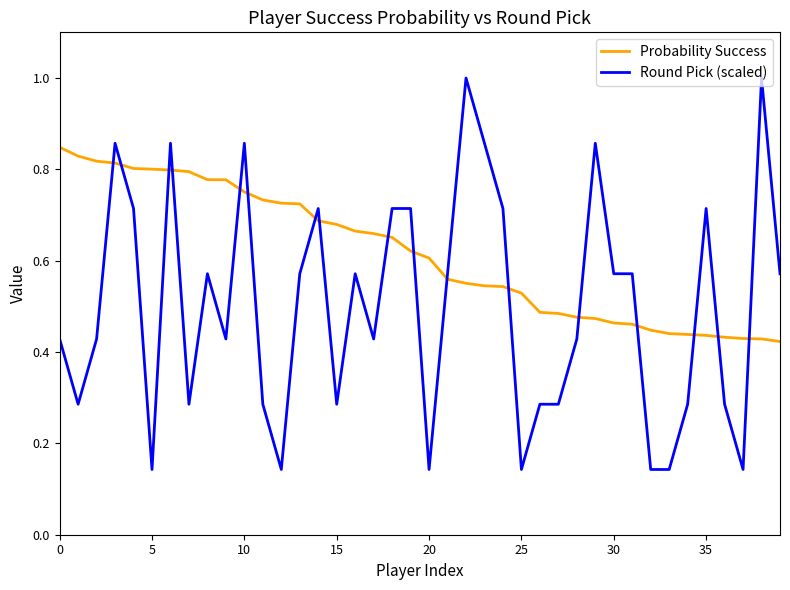

What are all the series names shown in the legend?

Probability Success, Round Pick (scaled)